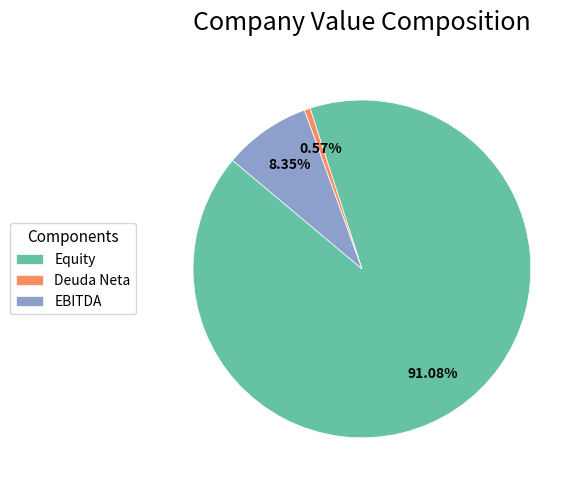

Between Equity and EBITDA, which is larger?

Equity